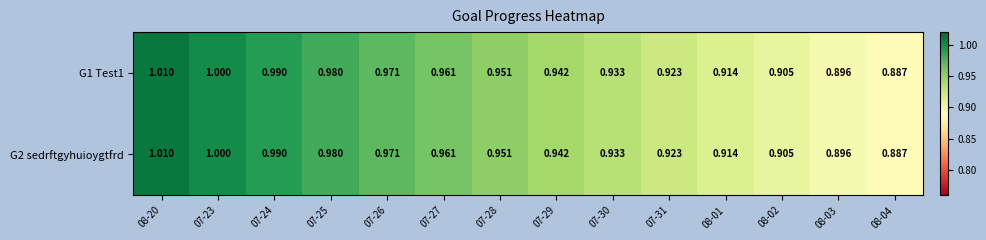

How many distinct data groups are displayed?

2